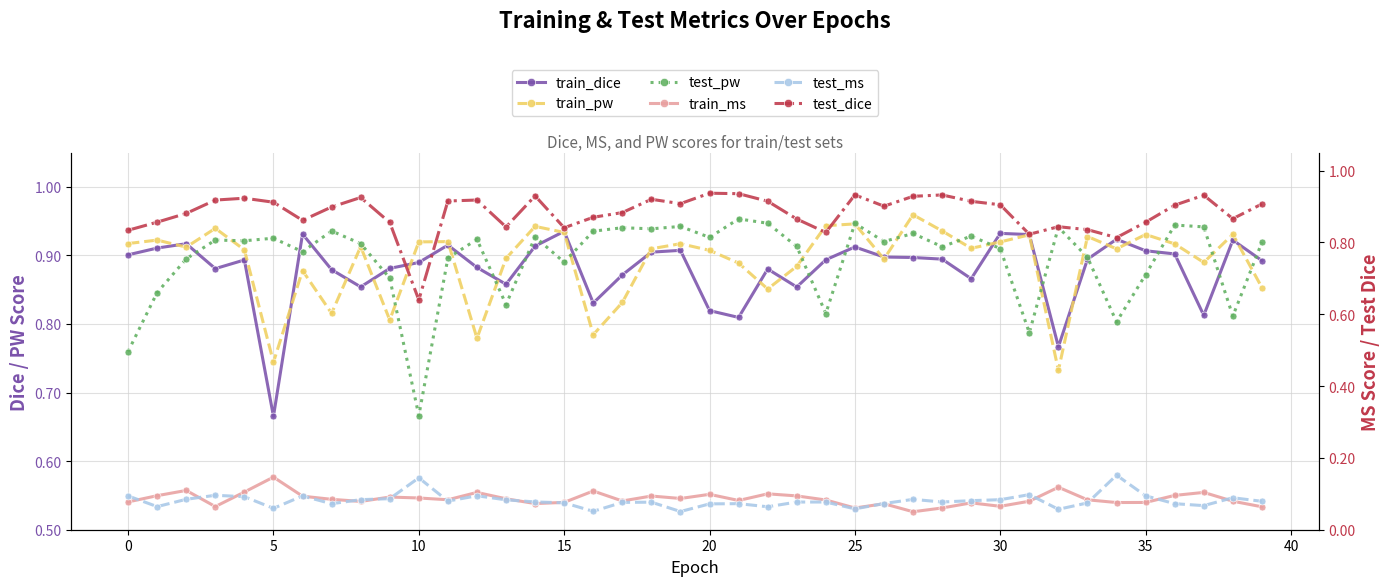

Which series has the widest spread of values?

test_dice